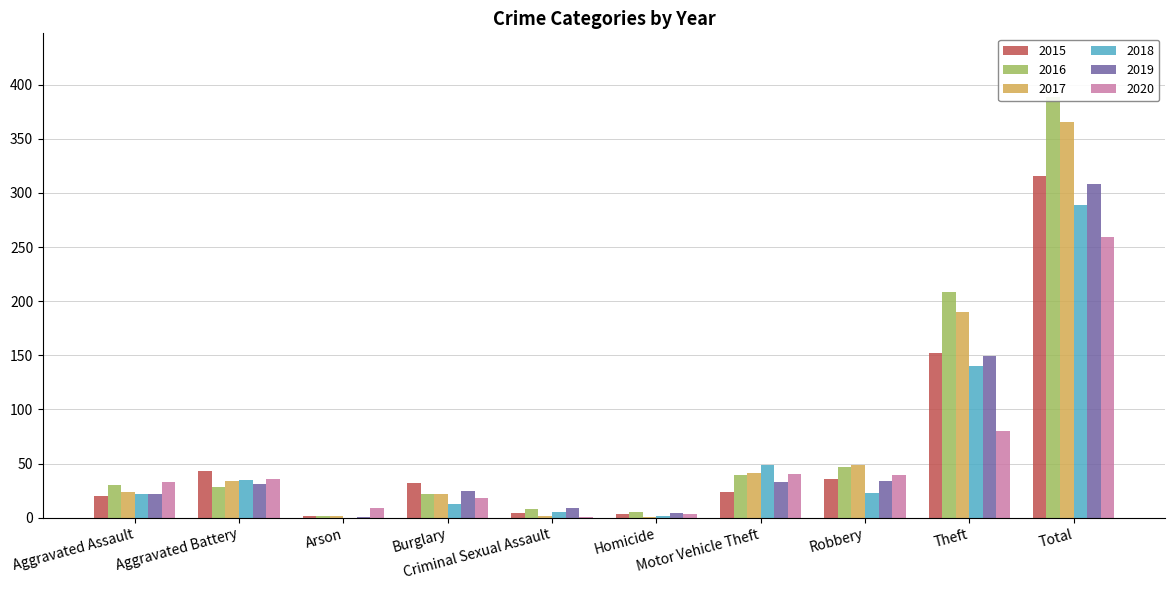

Reading left to right, list all the values displayed in this chart.

2015: 20	43	2	32	4	3	24	36	152	316
2016: 30	28	2	22	8	5	39	47	208	389
2017: 24	34	2	22	2	1	41	49	190	365
2018: 22	35	0	13	5	2	49	23	140	289
2019: 22	31	1	25	9	4	33	34	149	308
2020: 33	36	9	18	1	3	40	39	80	259